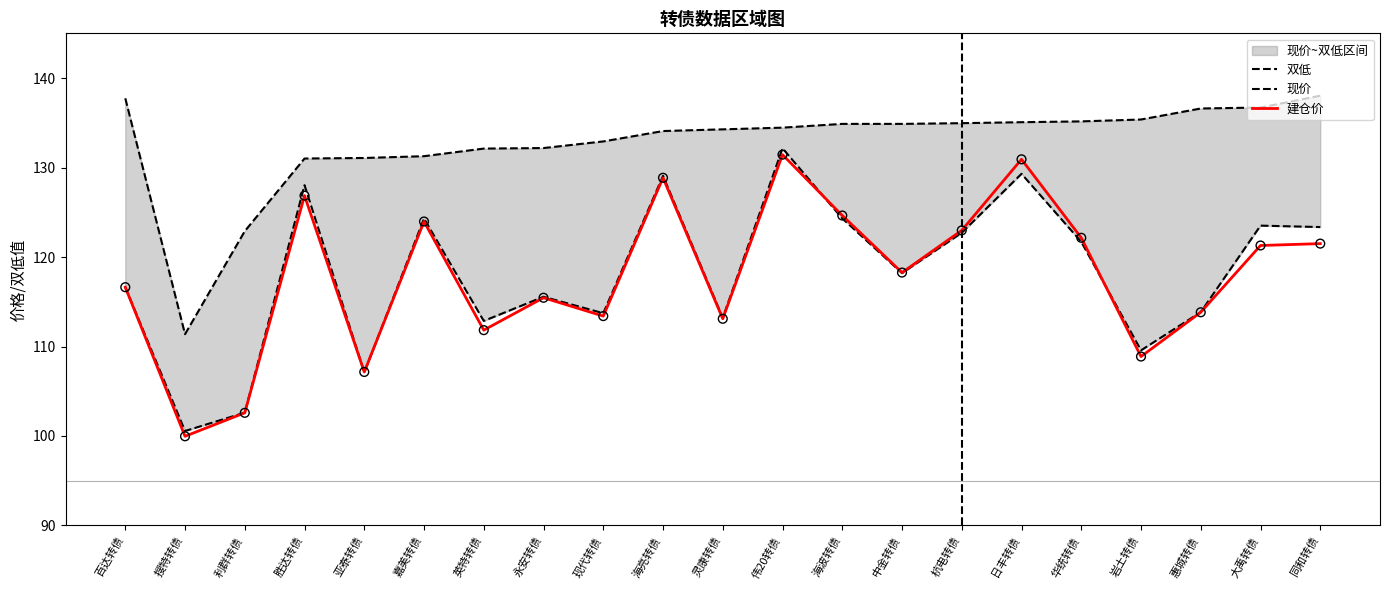

At which category is the sum across all series the highest?

伟20转债